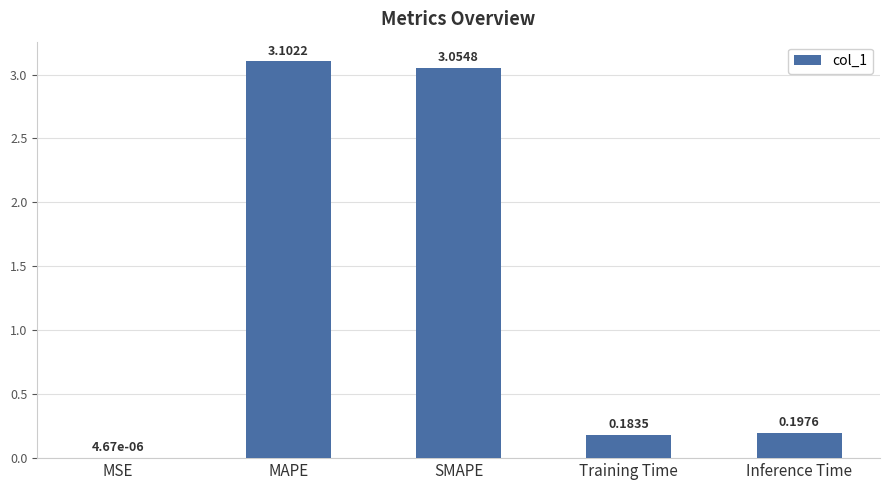

Where is the data nearest to the value 1?

Inference Time